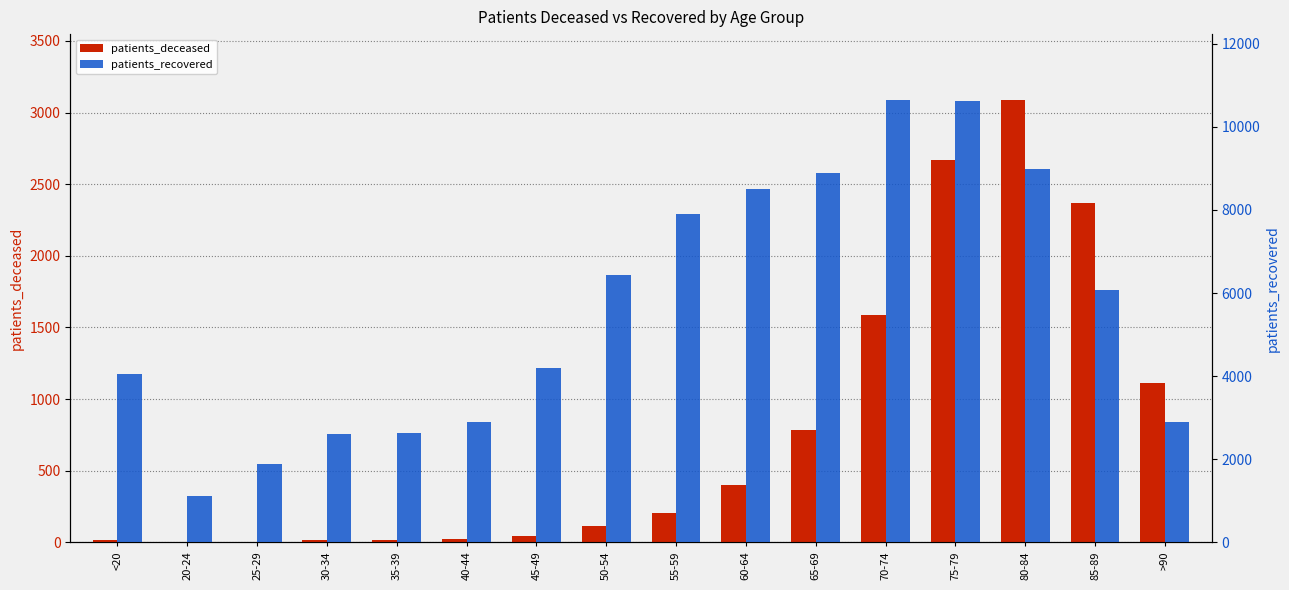

At which category is the sum across all series the highest?

75-79